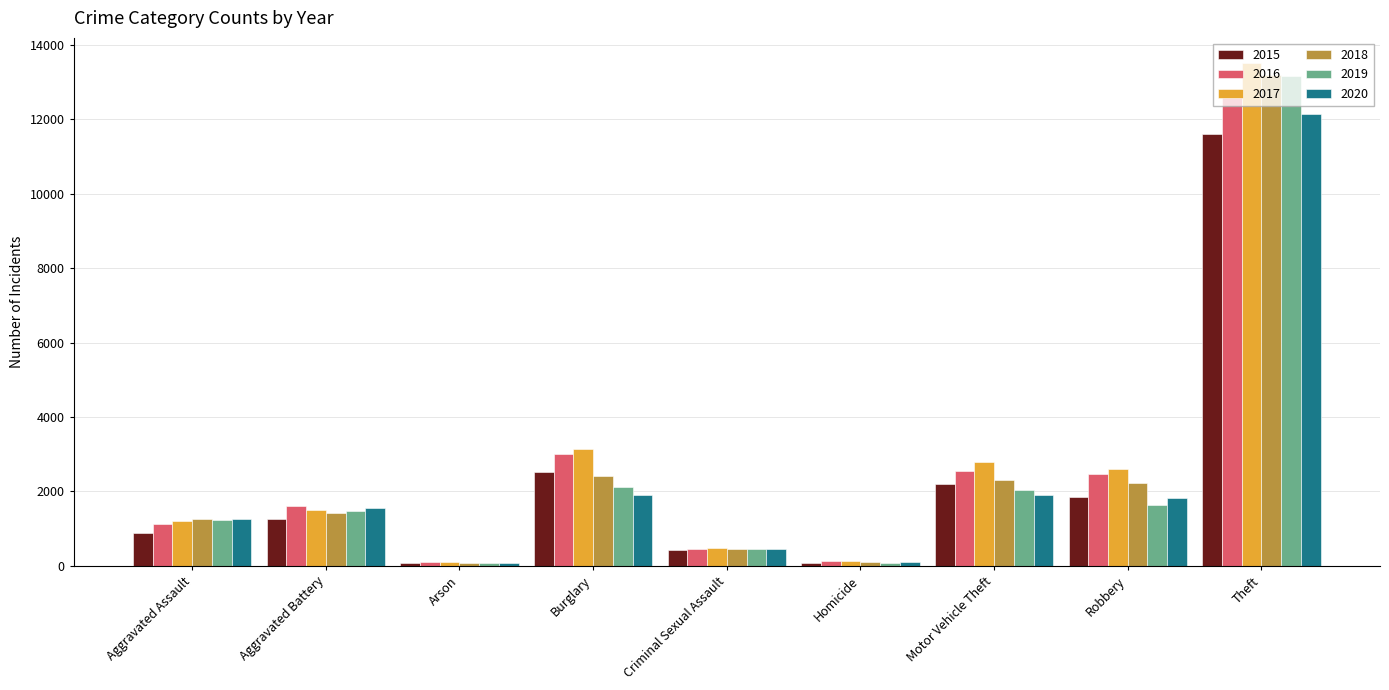

Which series has the widest spread of values?

2017